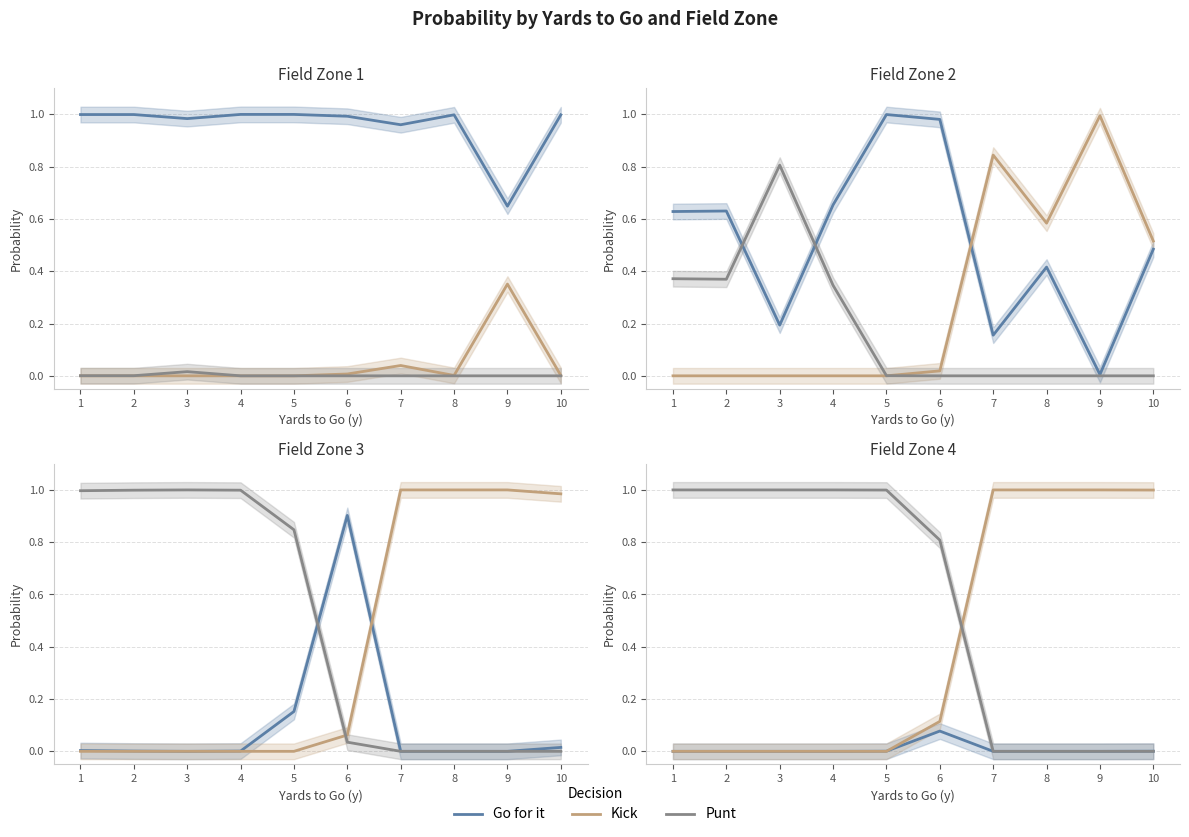

How many lines are shown in the chart?

3